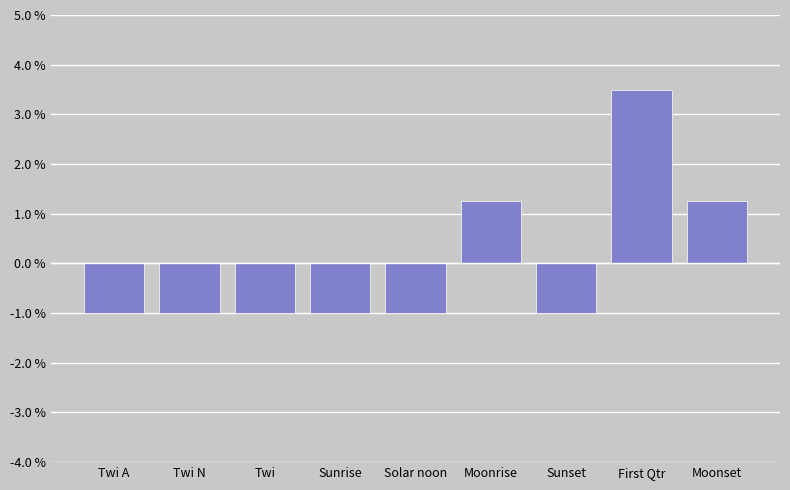

What is the label of the 9th bar from the left?

Moonset